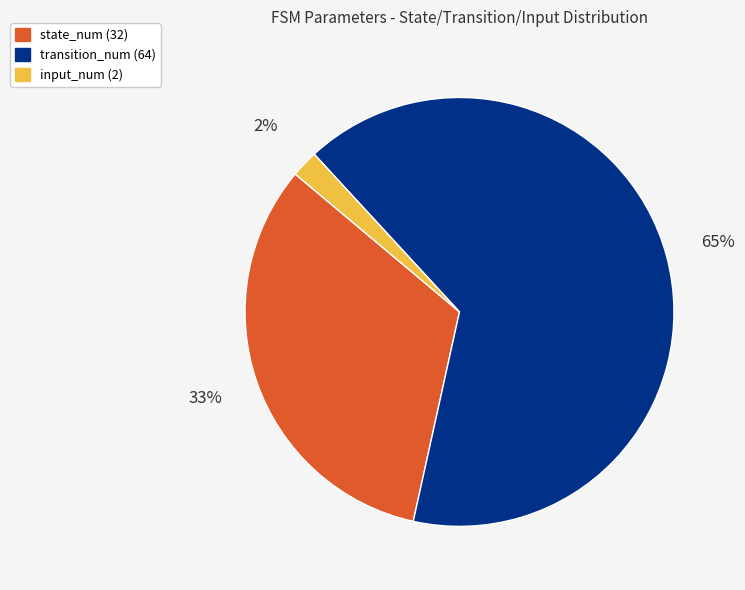

Does any single category account for the majority?

Yes